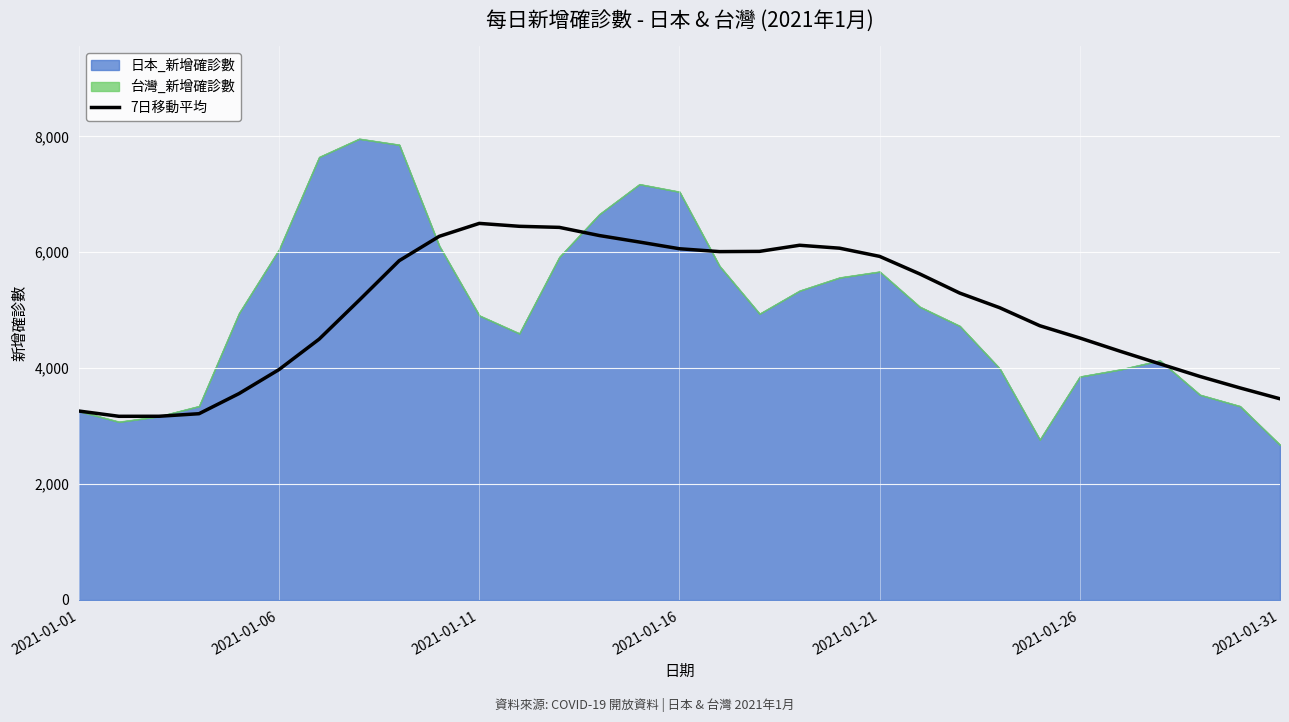

The value at 27 is 2092.5. True or false?

False